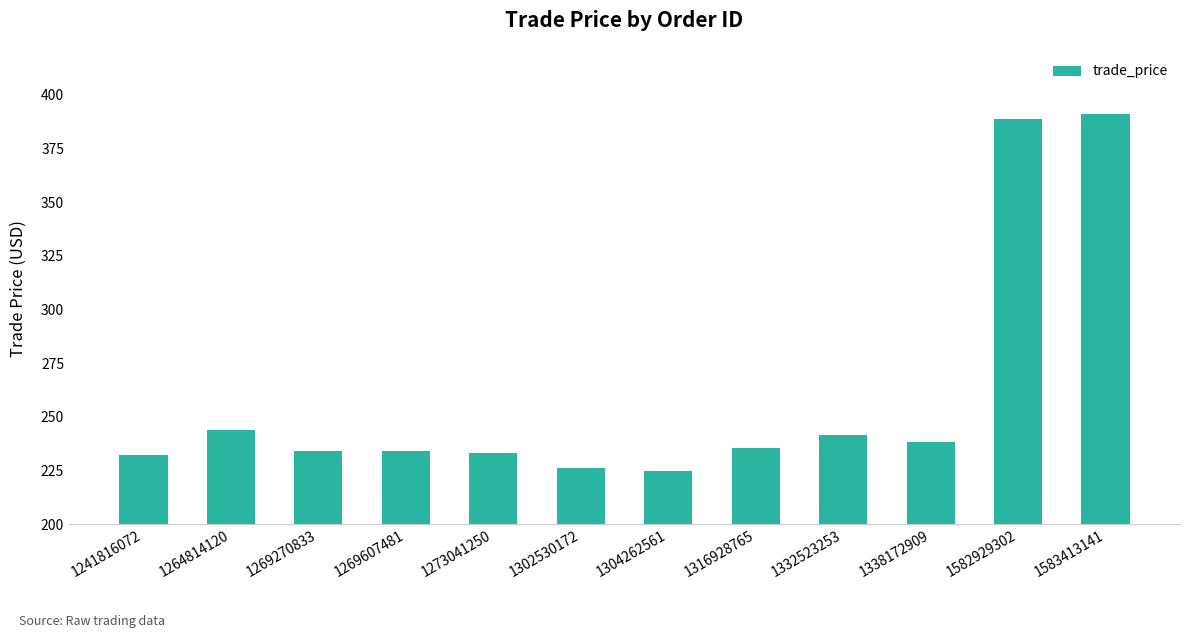

What is the difference between the maximum and minimum values?

166.5